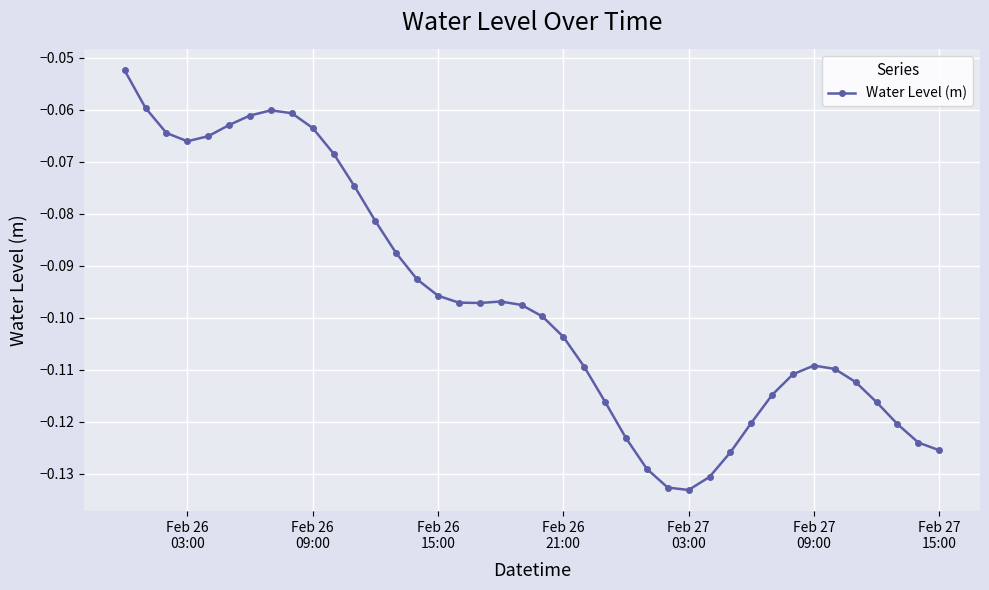

What is the sum of all values?

-3.9